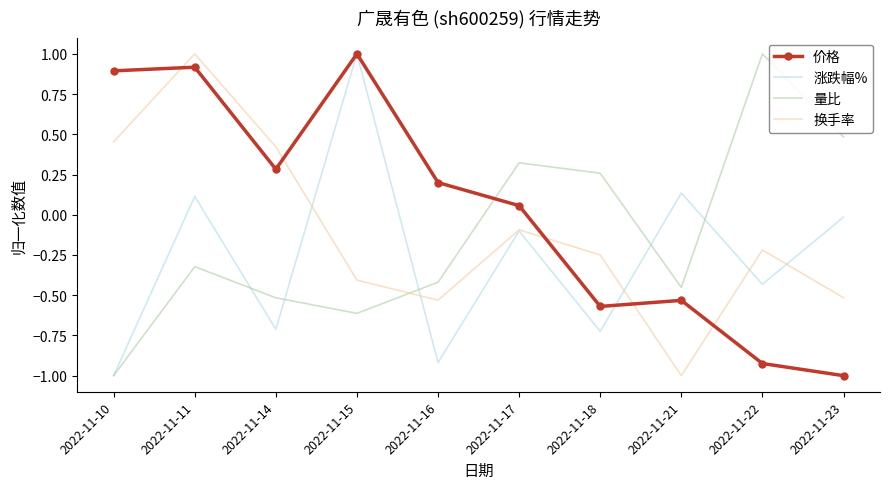

After their last crossing, which series has the higher values: 价格 or 换手率?

换手率